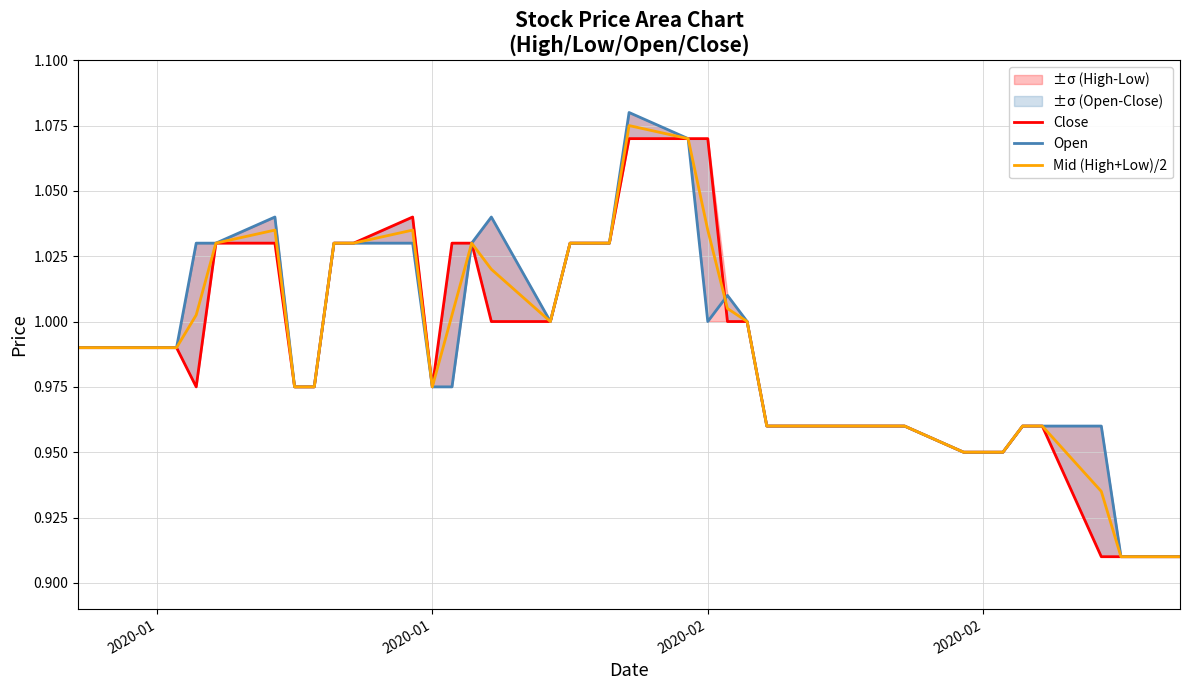

True or false: Close and Mid (High+Low)/2 cross at least once.

True